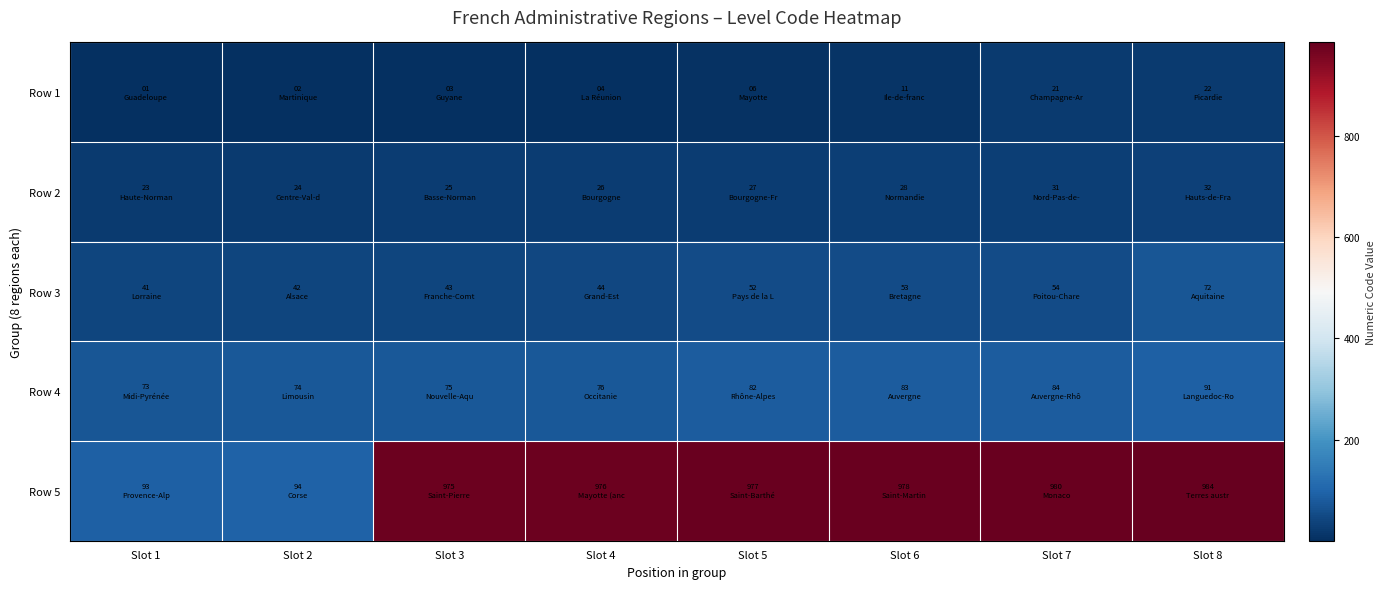

What is the total value across all series at Slot 3?

1121